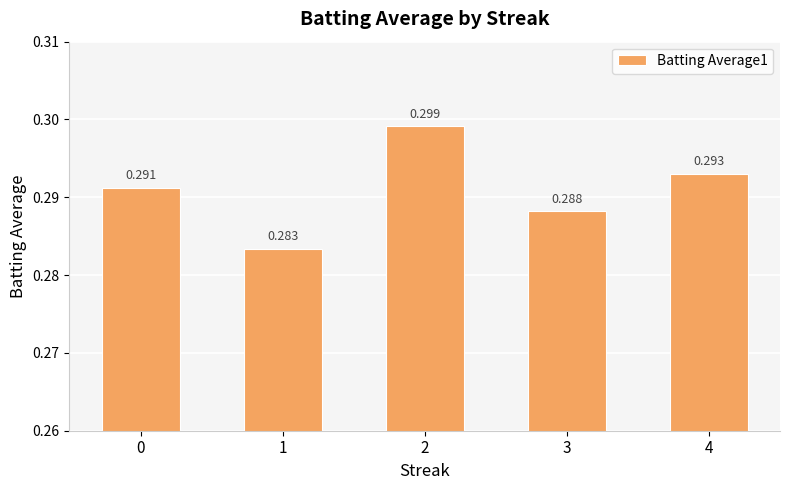

List the labels in order of value, largest first.

2, 4, 0, 3, 1